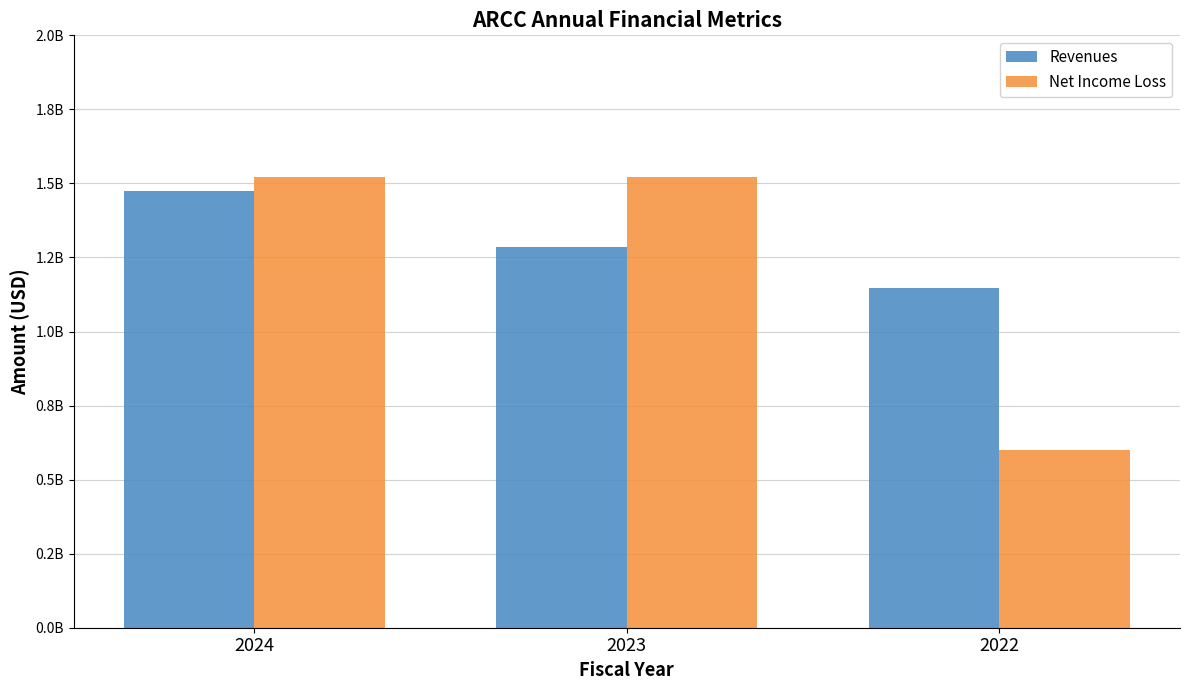

What is the spread (max minus min) of values at 2023?

236000000